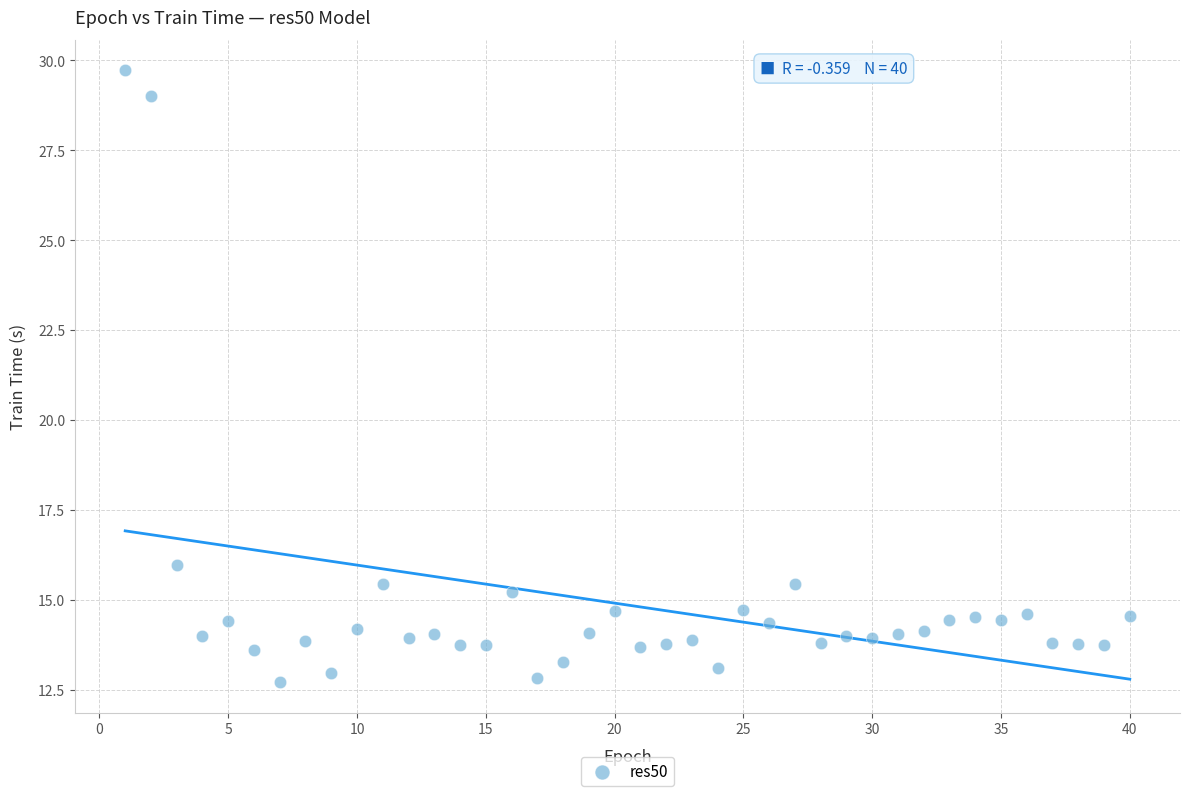

What is the range of X values (max minus min)?

39.0